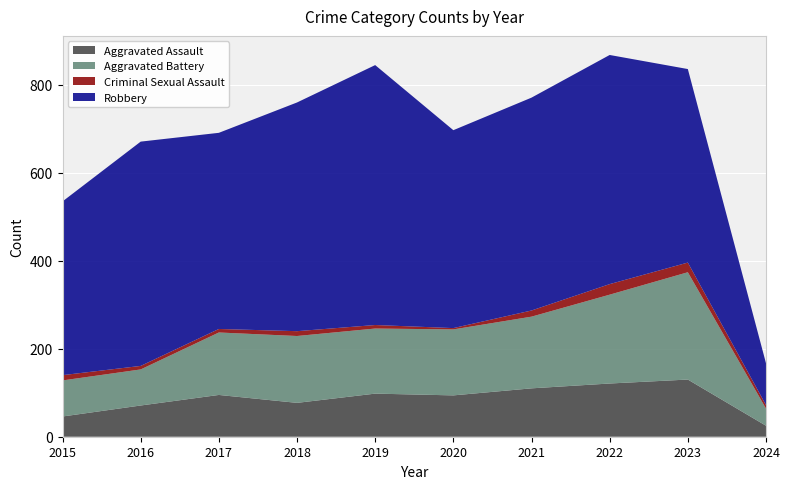

Reading left to right, extract all data points from this chart.

Aggravated Assault: 46	71	95	77	98	94	110	121	130	25
Aggravated Battery: 82	82	142	152	148	150	163	202	244	39
Criminal Sexual Assault: 12	8	8	11	8	3	14	24	22	8
Robbery: 395	510	446	520	591	450	484	521	440	95